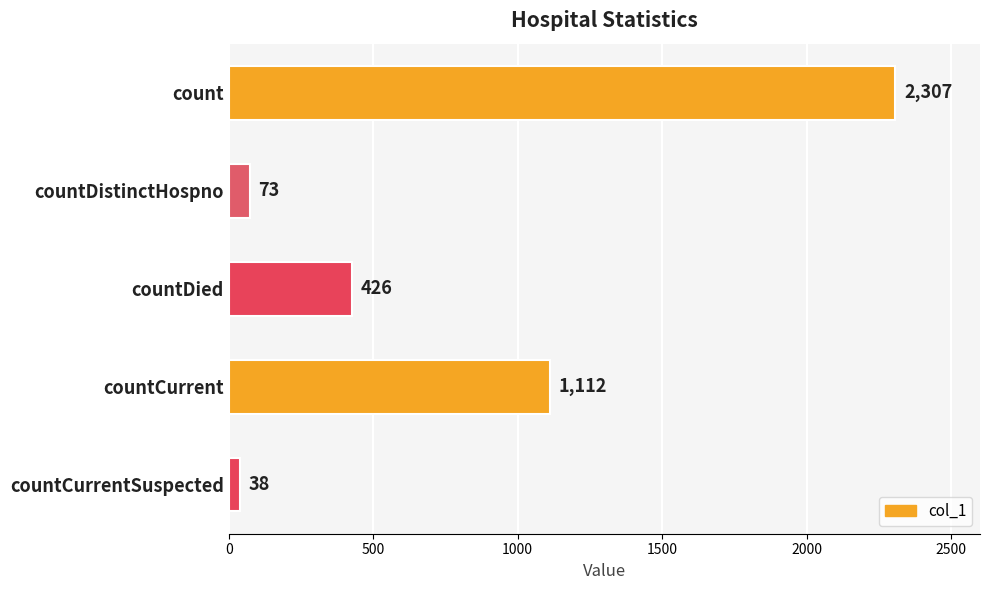

What is the sum of all values?

3956